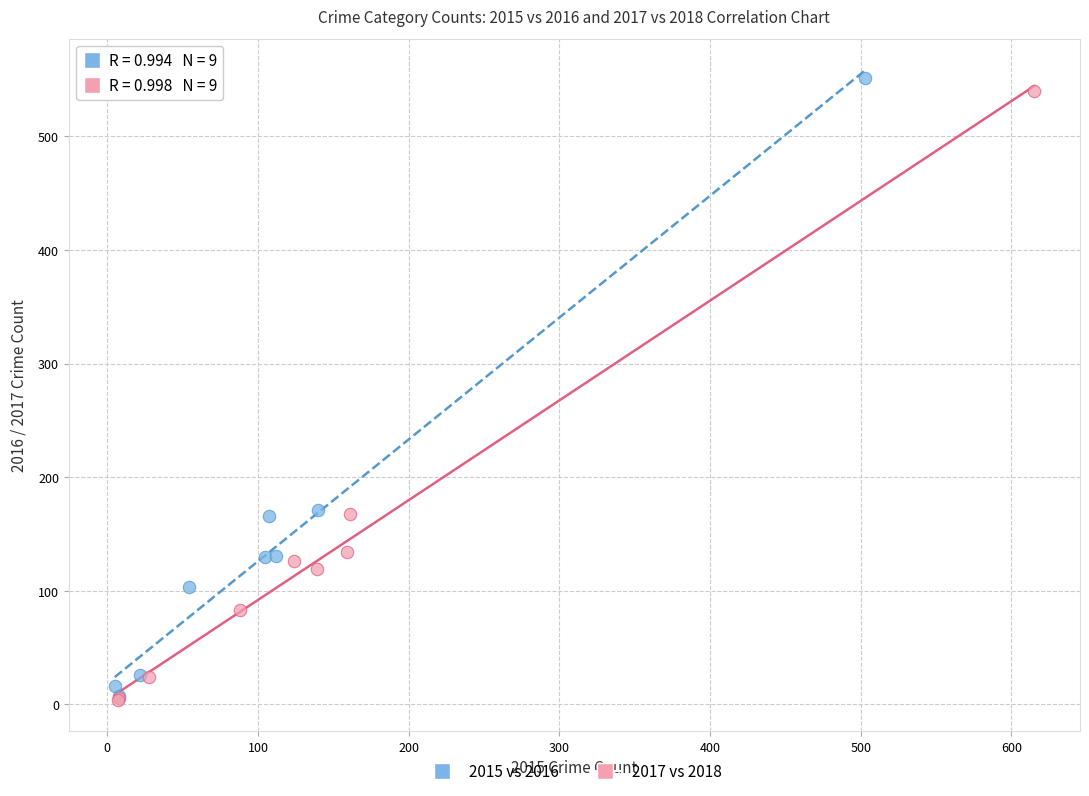

Which series has the widest spread of Y values?

2015 vs 2016